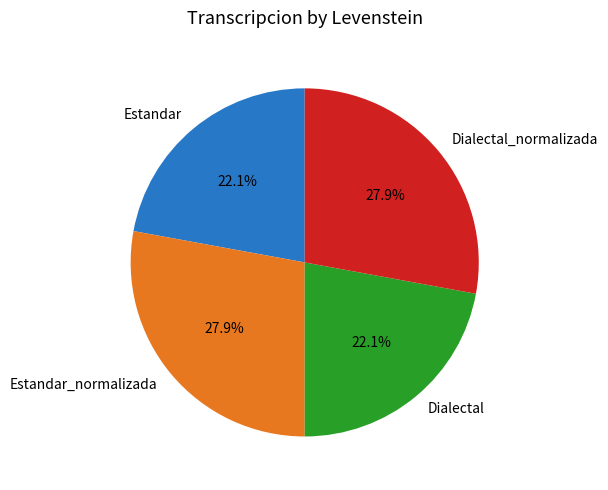

What is the total percentage of Dialectal_normalizada and Estandar?

50.0%